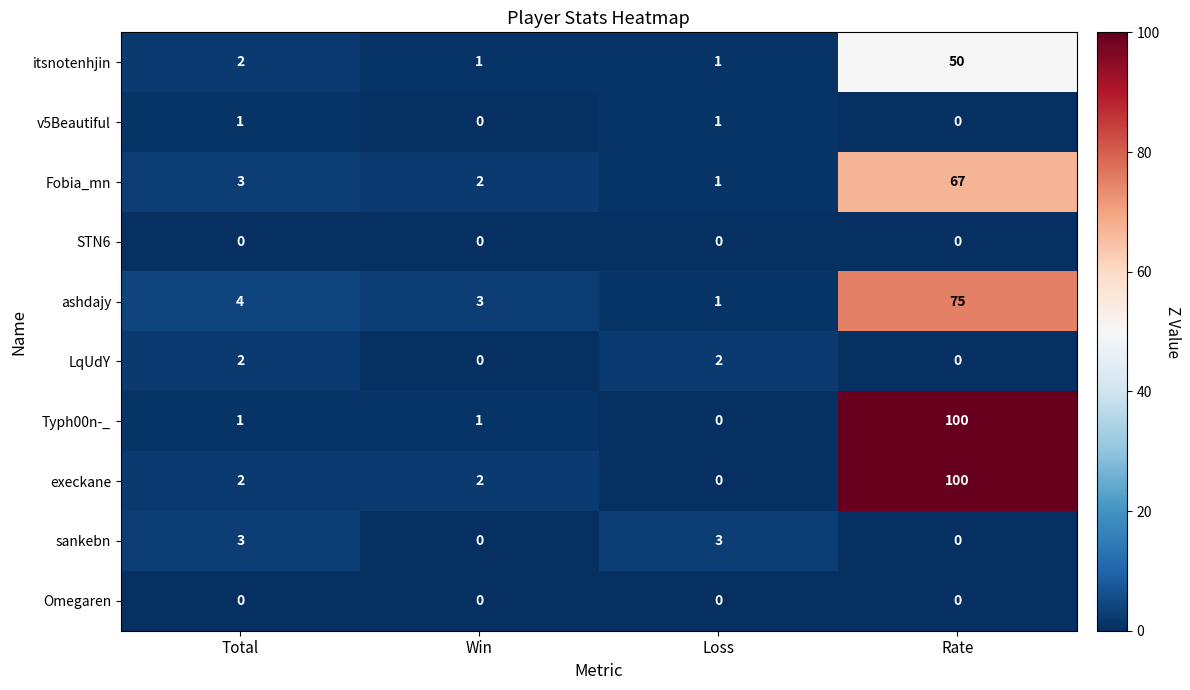

At which category is the sum across all series the highest?

Rate